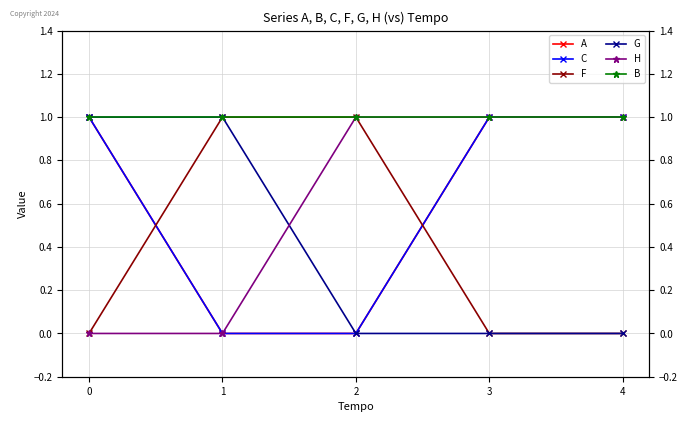

True or false: B and H cross at least once.

False